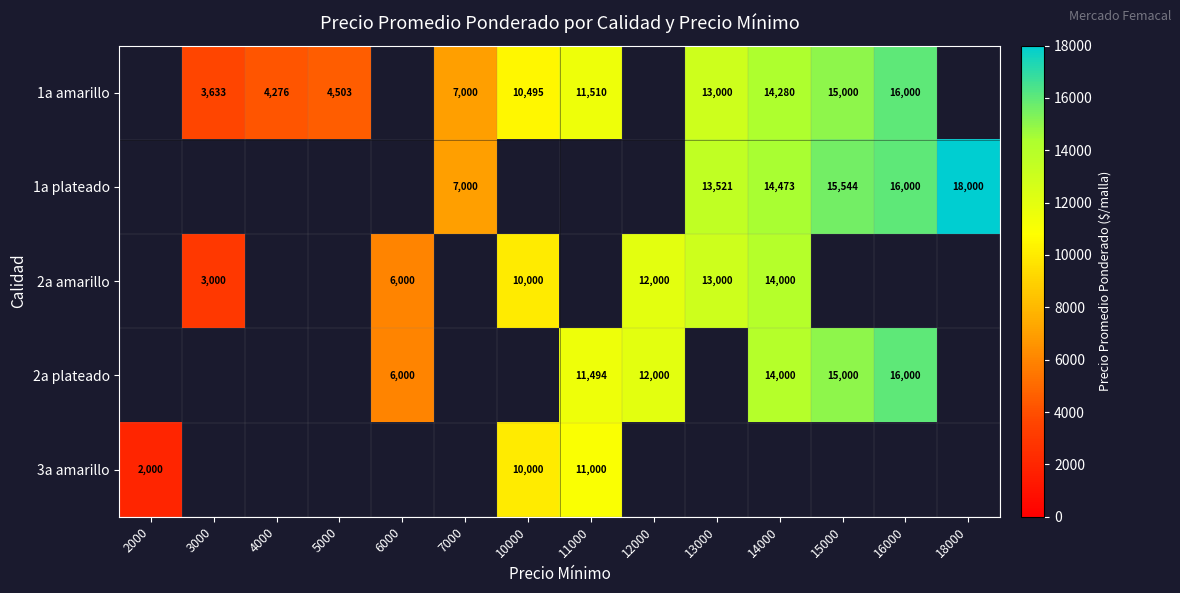

The 2a amarillo series shows 12000 at 12000. True or false?

True